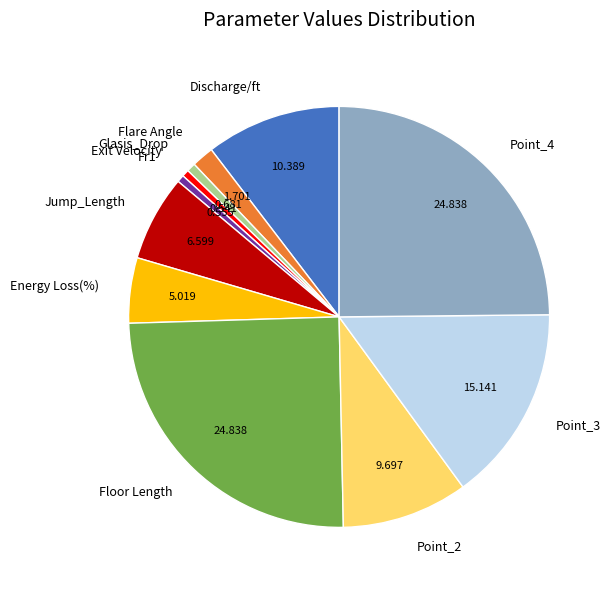

Is the sum of Exit Velocity and Point_2 greater than half?

No